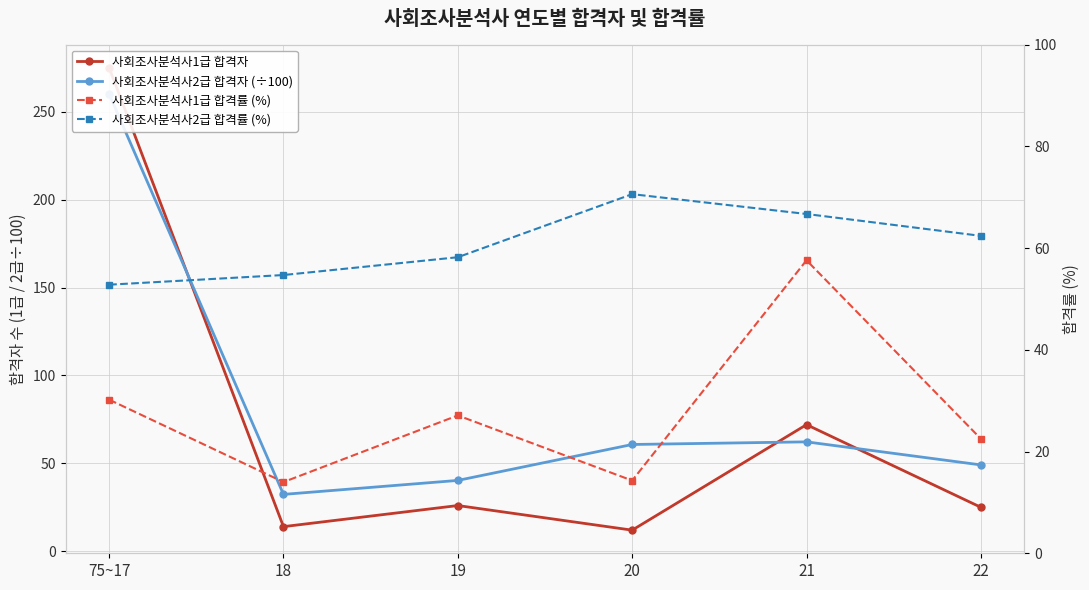

Does the chart have visible grid lines?

Yes